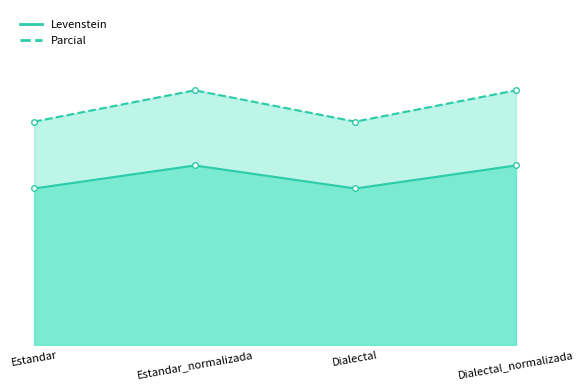

What is the difference between the maximum and second lowest values in the Parcial series?

8.4